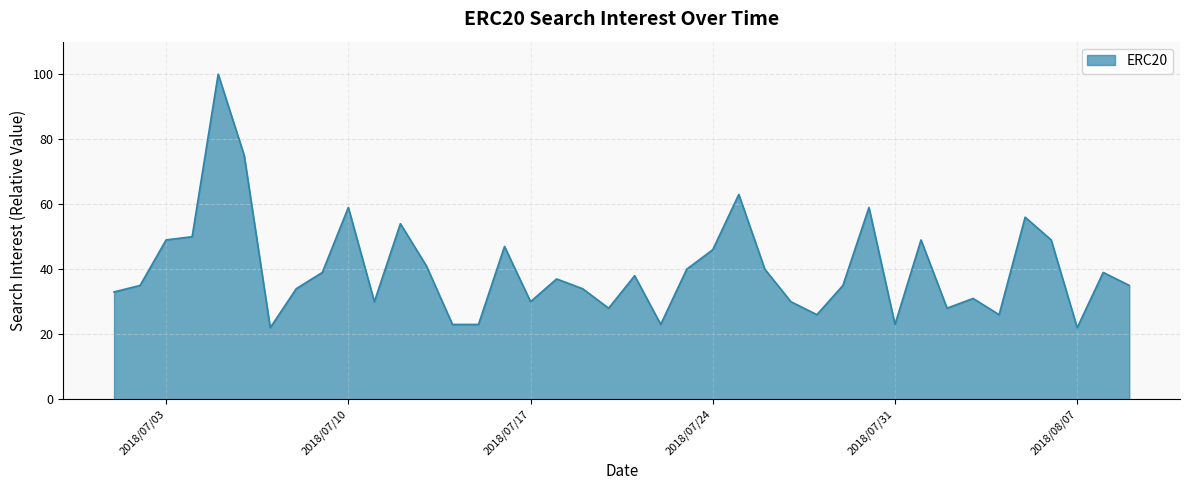

What is the difference between the maximum and minimum values?

78